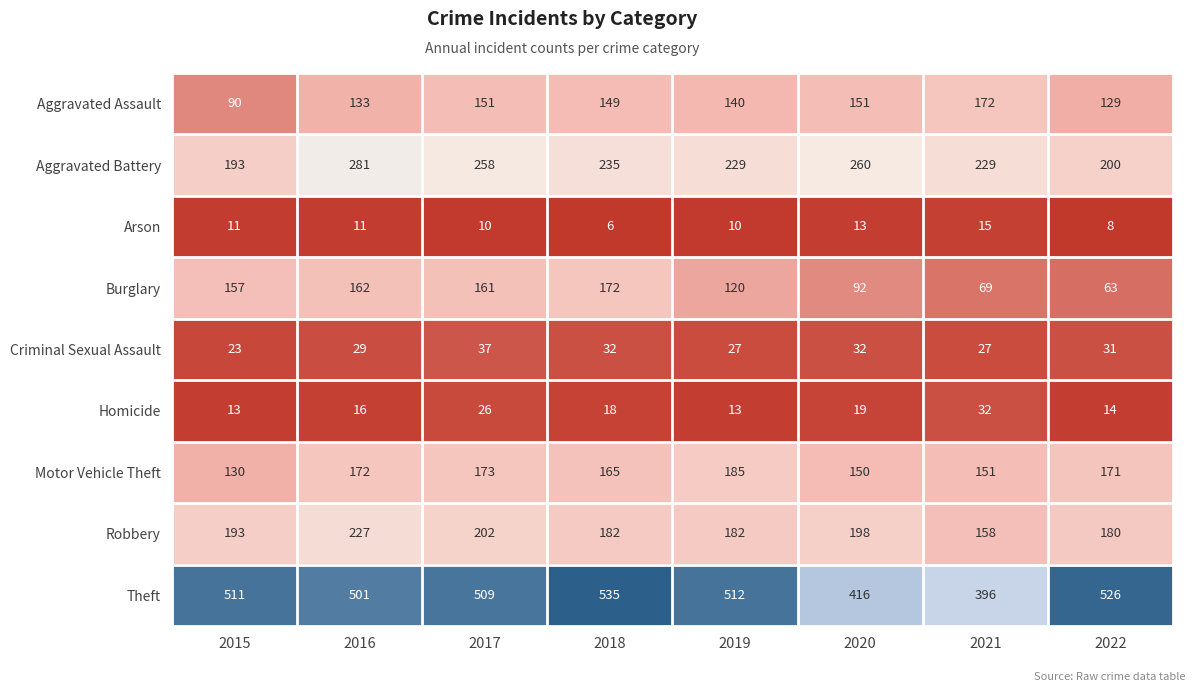

At how many categories does at least one series exceed 376?

8